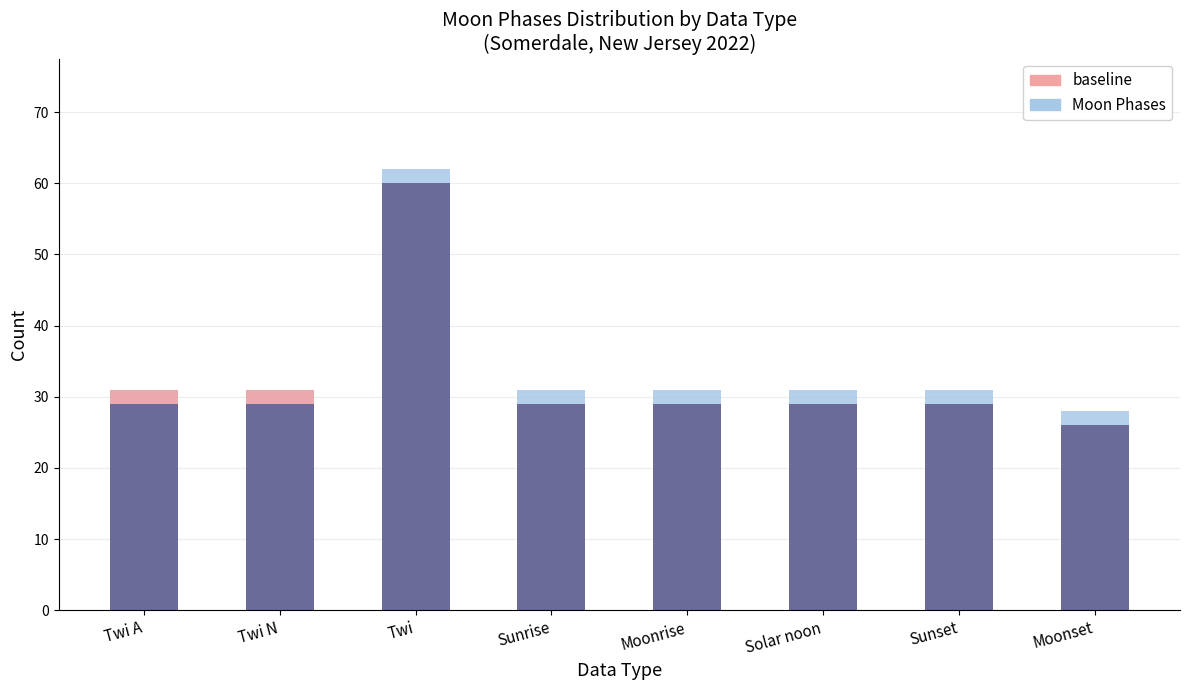

True or false: baseline has a value of 29 at Moonrise.

True